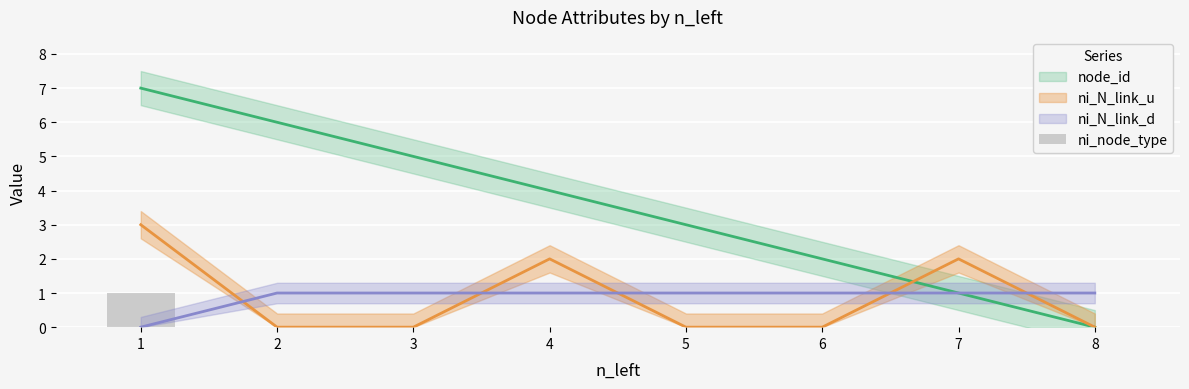

Are the bars horizontal?

No